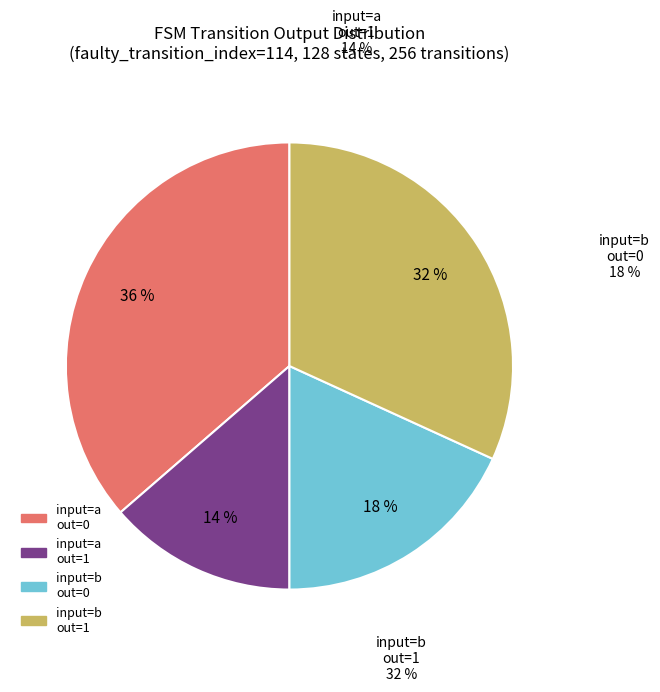

Is there any slice that represents more than half of the pie?

No